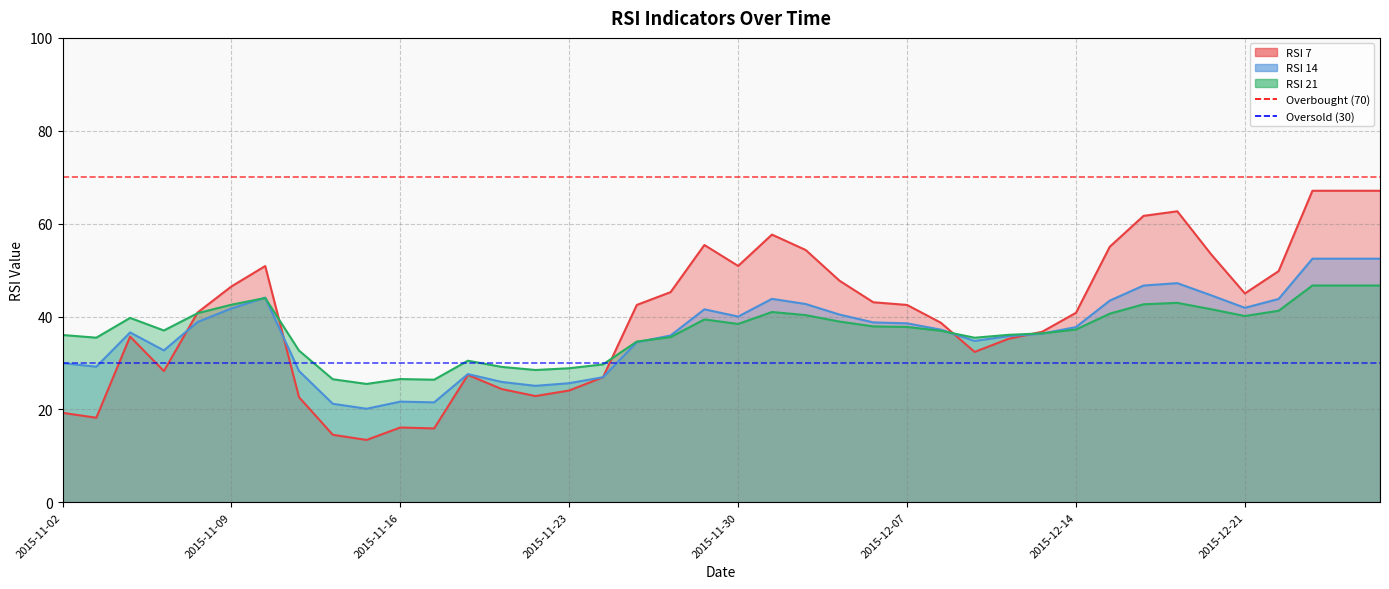

Which series has the largest total across all categories?

Overbought (70)